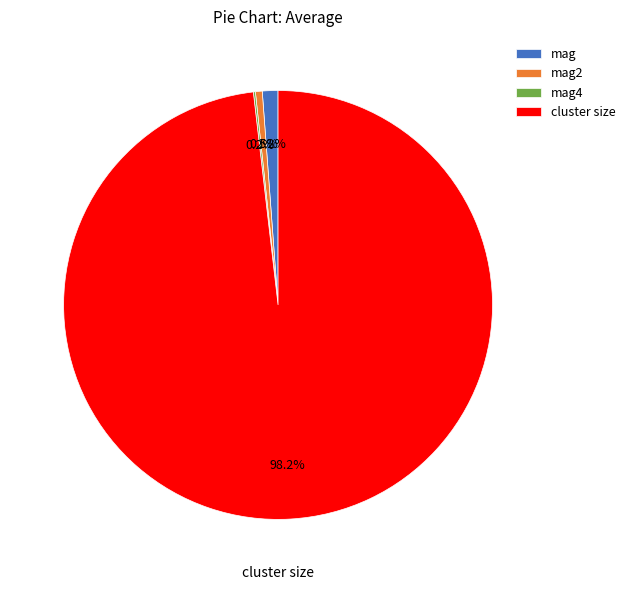

Which category has the biggest portion of the pie?

cluster size